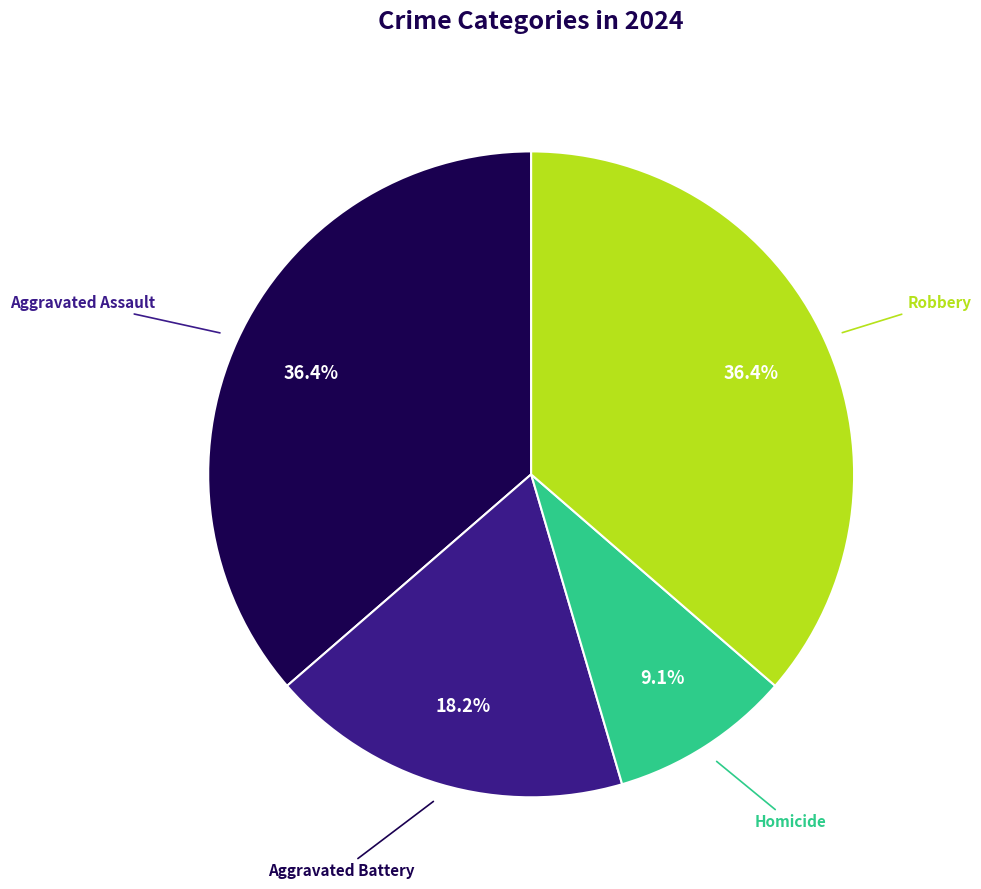

To the nearest percent, what is the difference between the Homicide and Aggravated Assault slice percentages?

27%